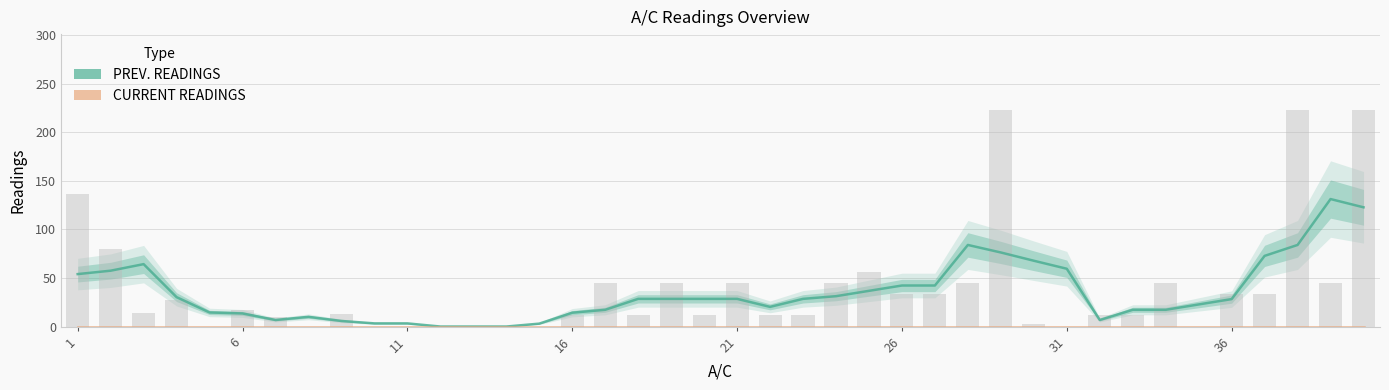

What is the average value of the PREV. READINGS series?

35.1